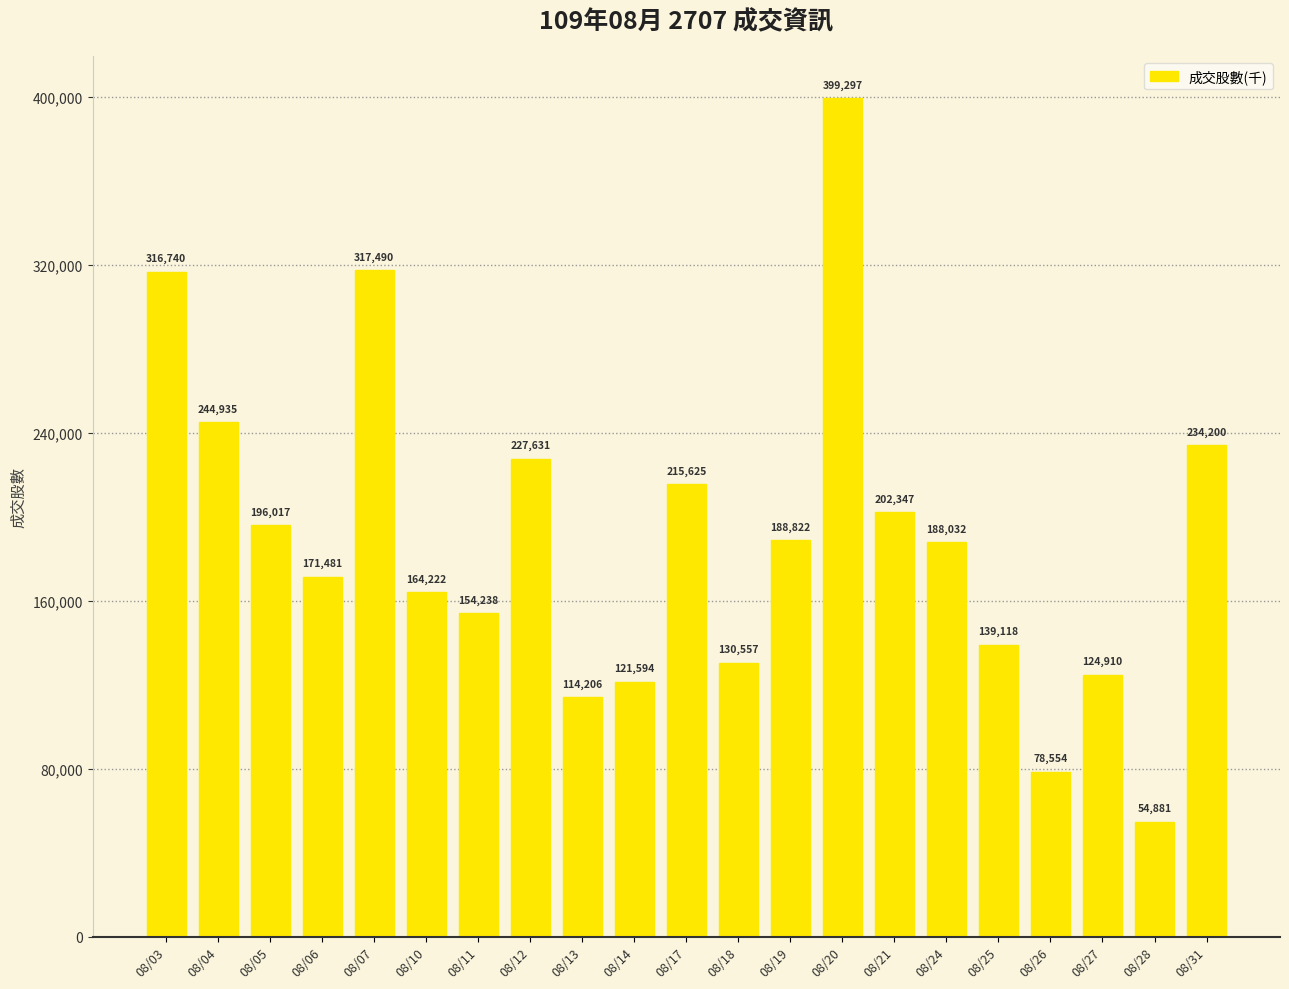

List the labels in order of value, smallest first.

08/28, 08/26, 08/13, 08/14, 08/27, 08/18, 08/25, 08/11, 08/10, 08/06, 08/24, 08/19, 08/05, 08/21, 08/17, 08/12, 08/31, 08/04, 08/03, 08/07, 08/20